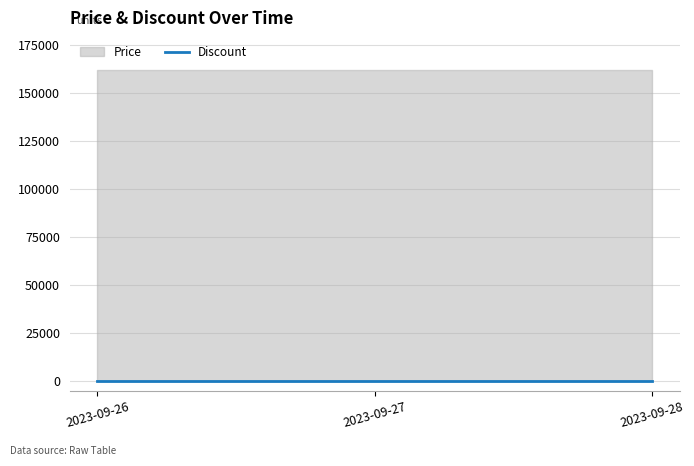

Reading left to right, what are all the values shown in this chart?

Price: 161700	161700	161700
Discount: 0	0	0